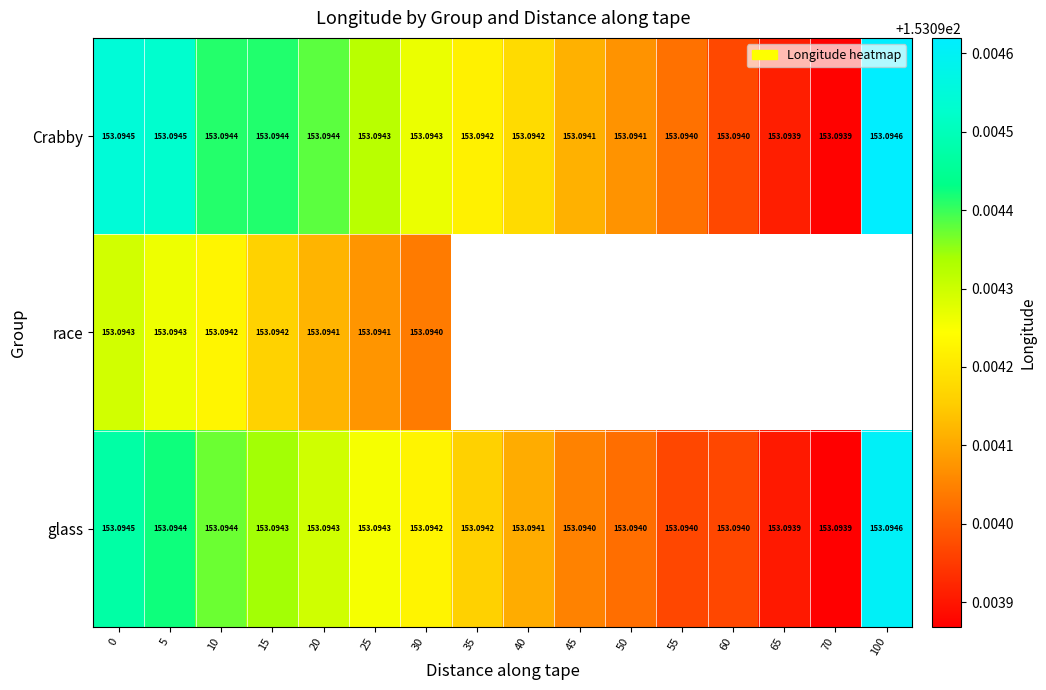

Count the number of data series in this chart.

3